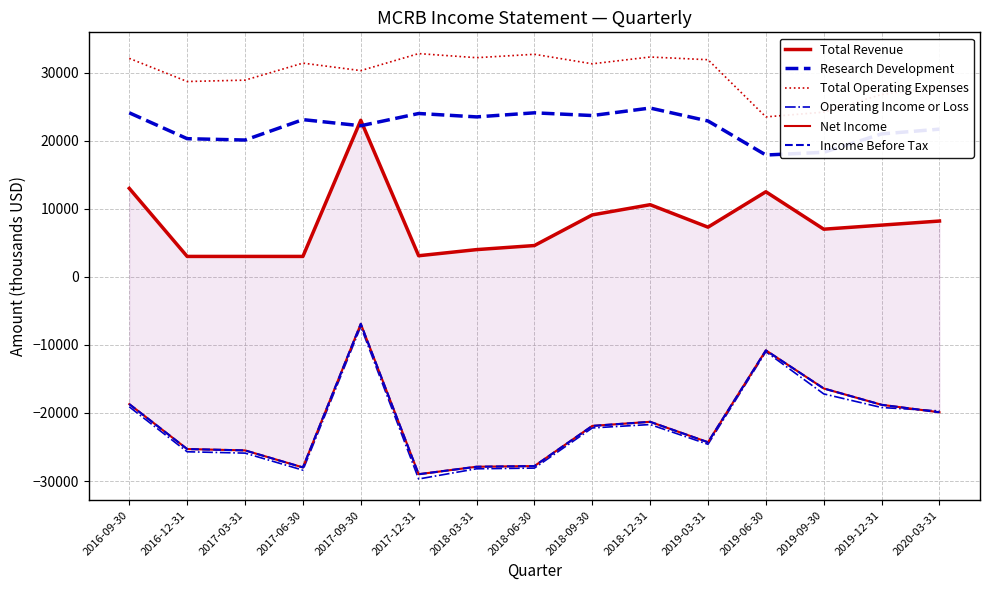

The Operating Income or Loss series shows -31153 at 2016-09-30. True or false?

False